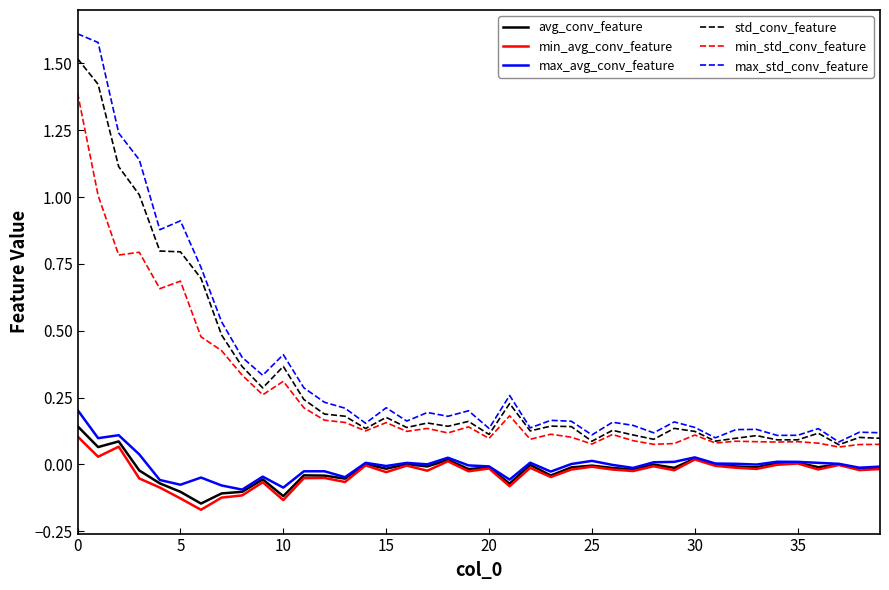

At how many categories does at least one series exceed 1?

4